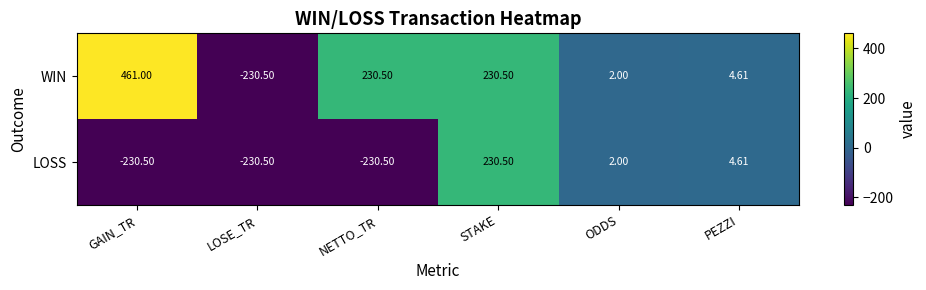

How many positive values does the LOSS series have?

3